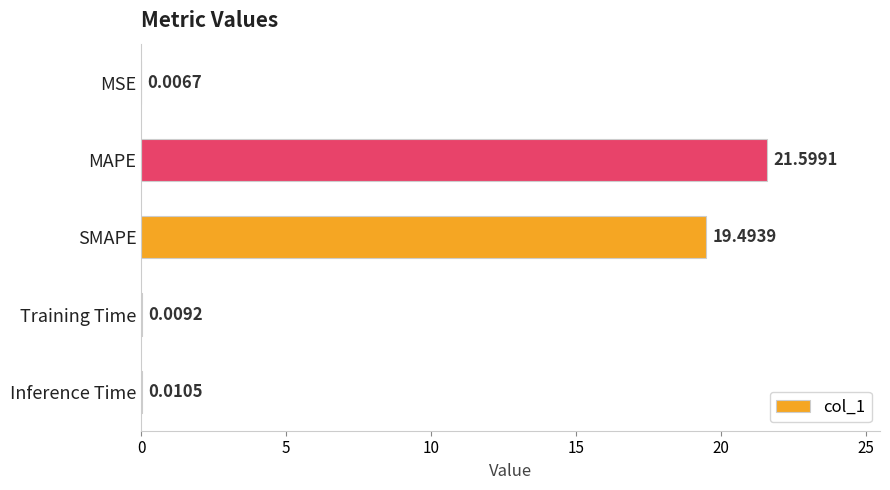

Between Training Time and MSE, which is larger?

Training Time